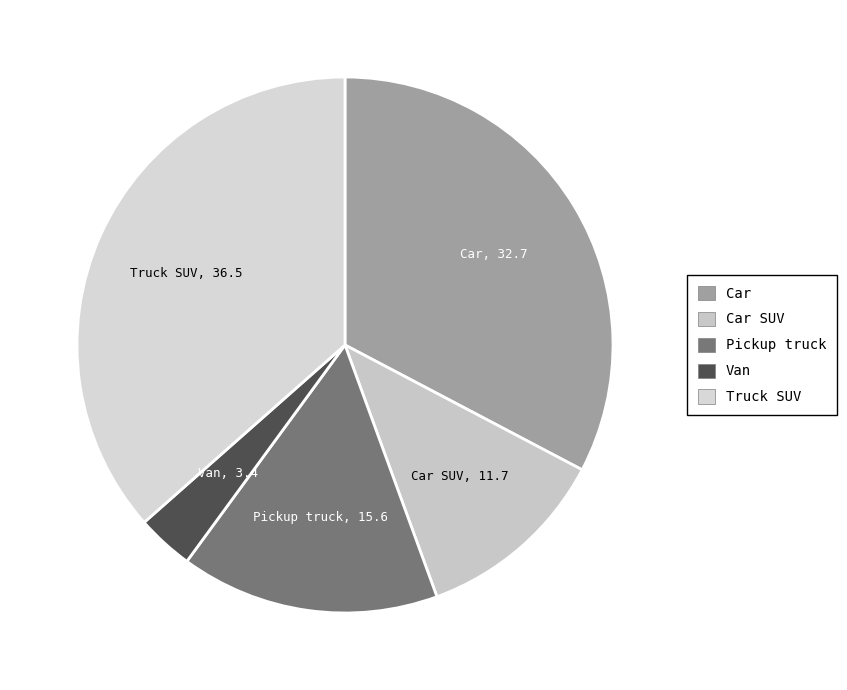

Count the number of slices in the pie.

5